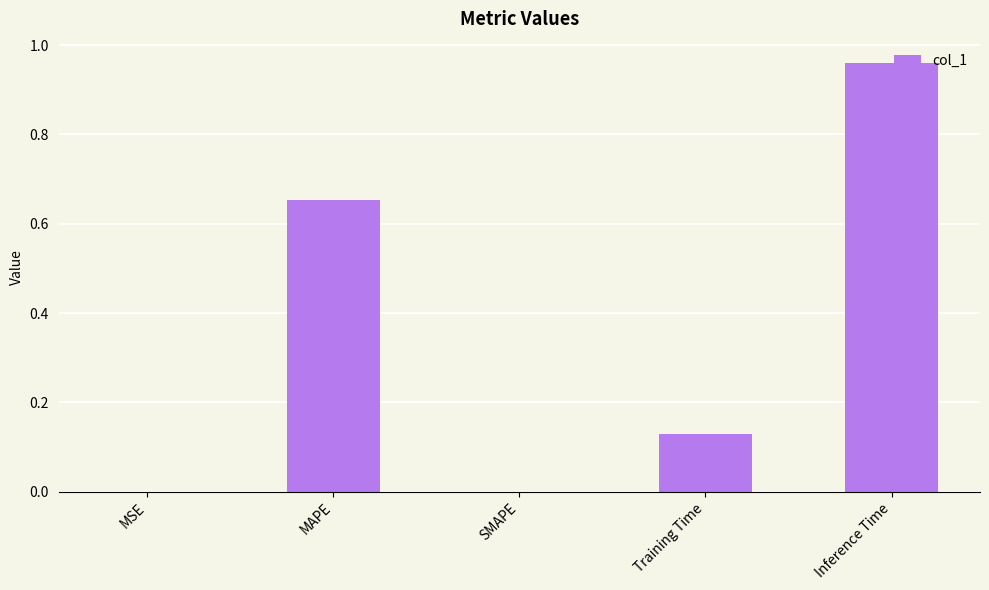

What is the change in value from MAPE to Training Time?

-0.5